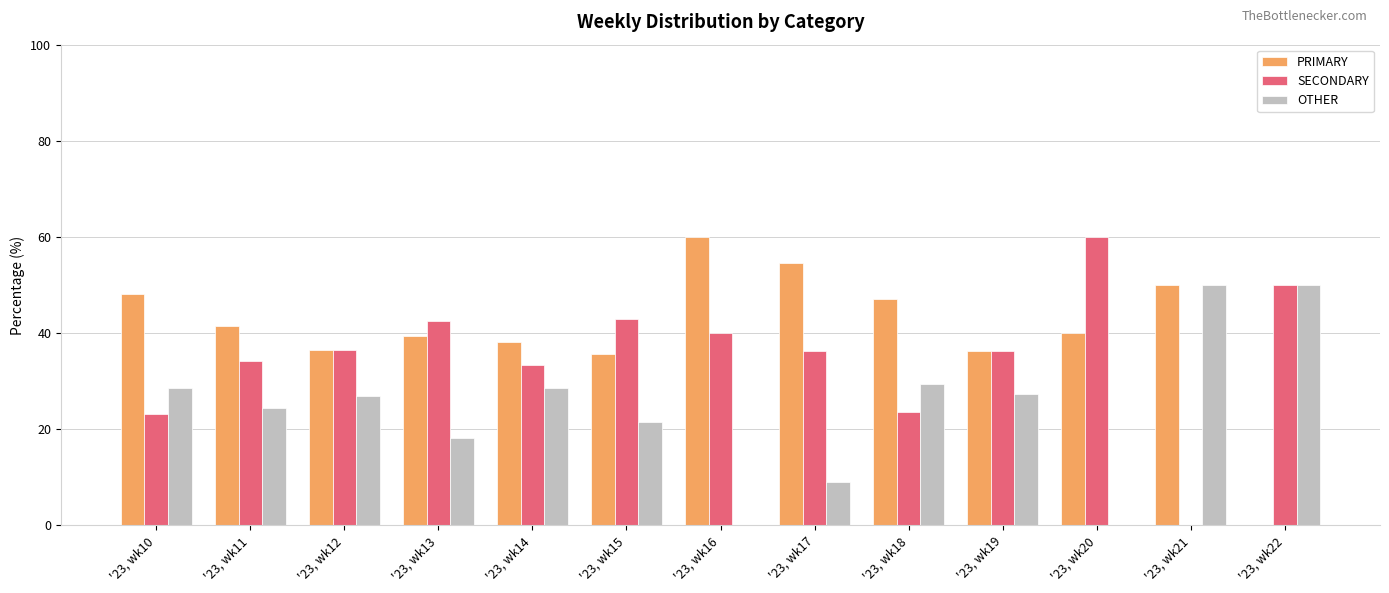

The OTHER series shows 18.2 at '23, wk13. True or false?

True